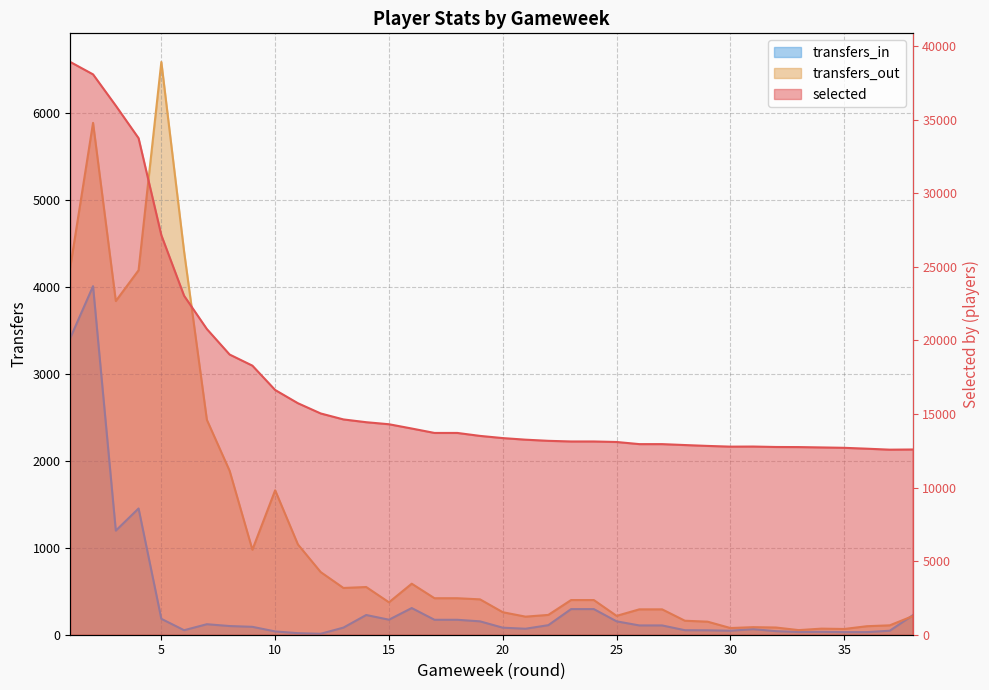

What is the smallest value displayed?

11